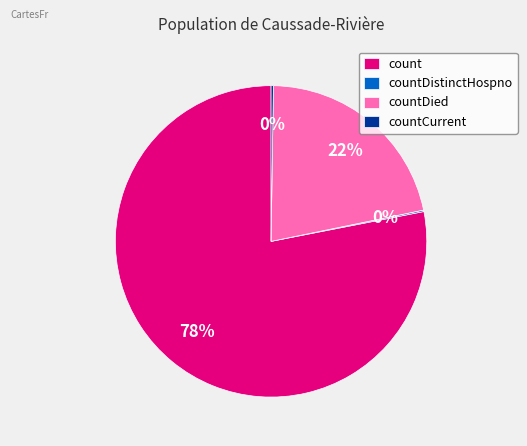

What percentage is the count slice, to the nearest percent?

78%